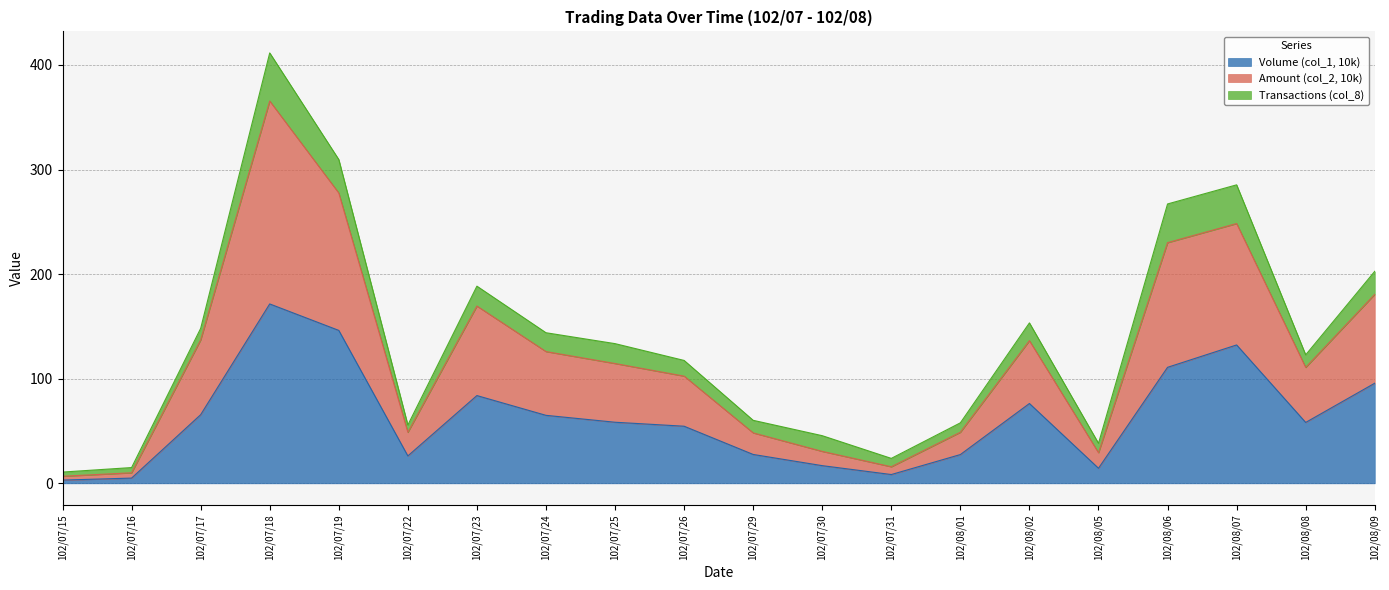

At which category is the sum across all series the highest?

102/07/18